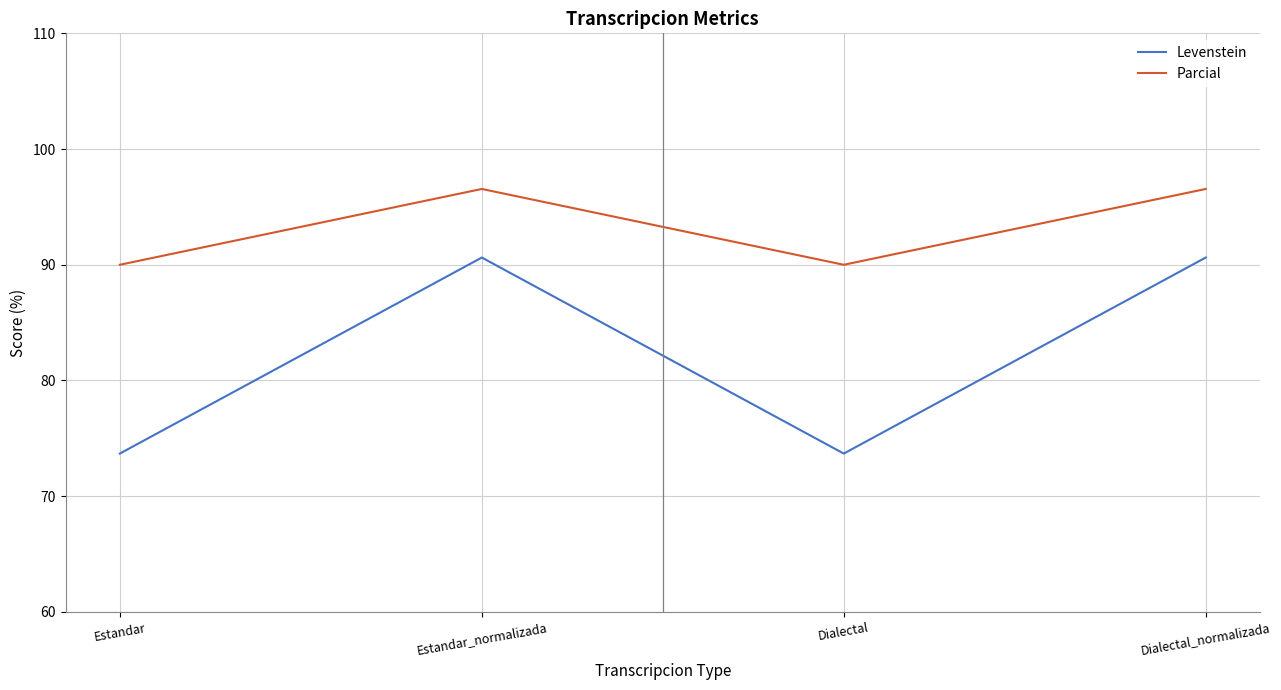

Rank the series at Estandar from highest to lowest value.

Parcial, Levenstein